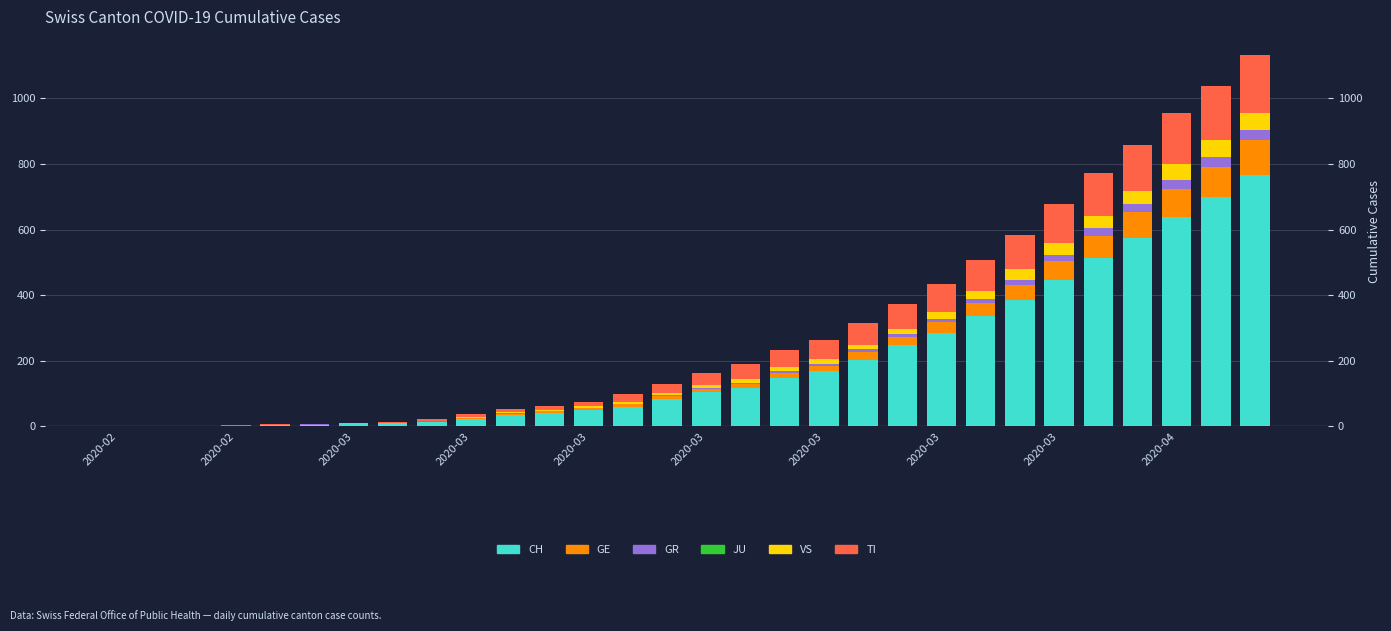

What are all the series names shown in the legend?

CH, GE, GR, JU, VS, TI